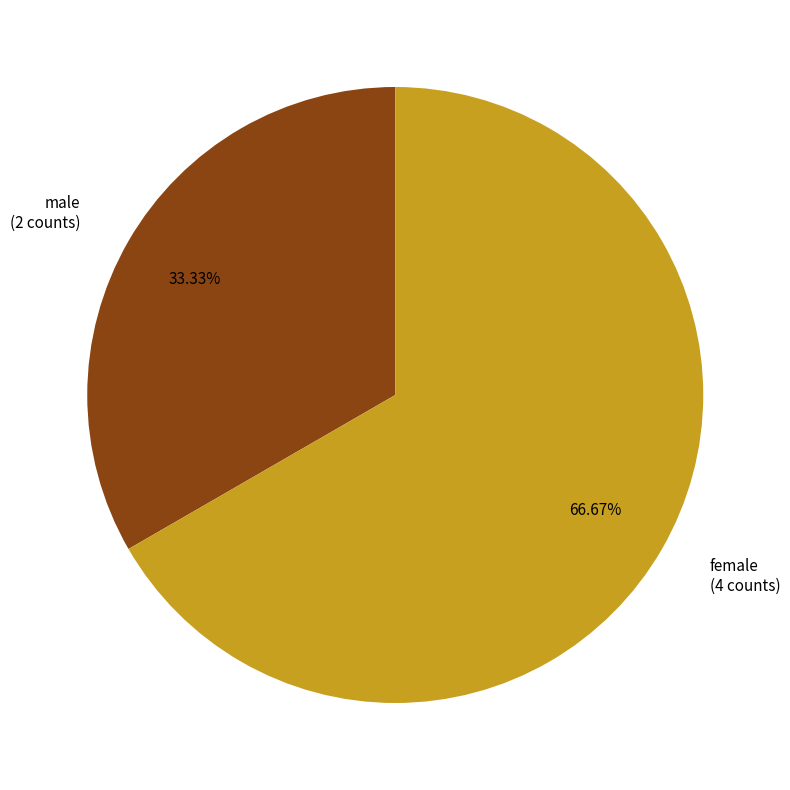

Does female represent more than half of the total?

Yes